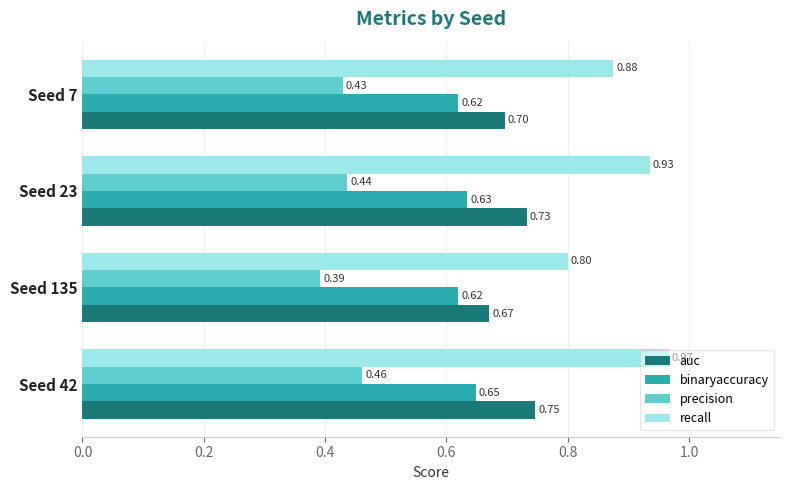

At how many categories does at least one series exceed 0?

4